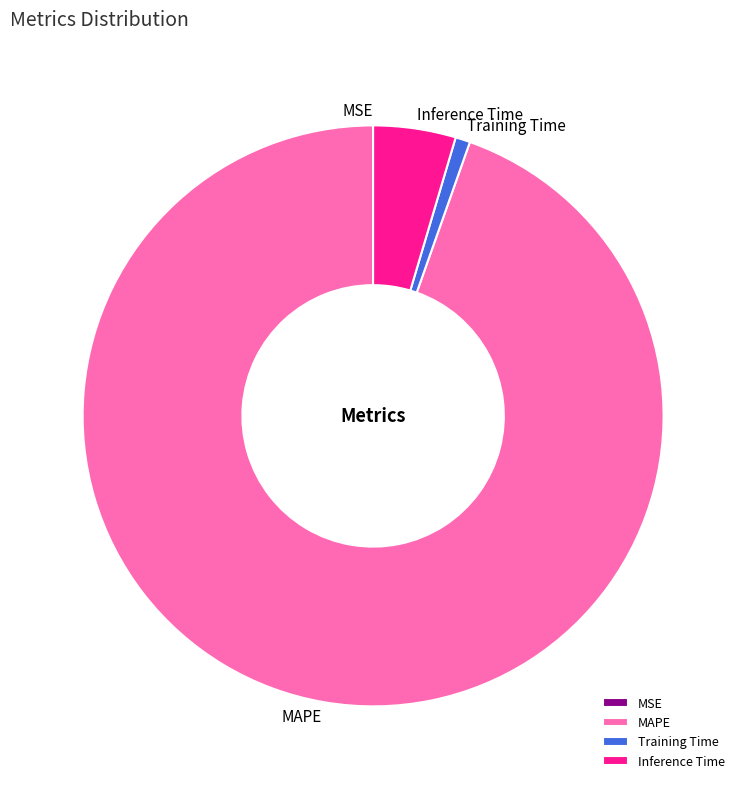

Do Inference Time and Training Time together represent more than half of the pie?

No